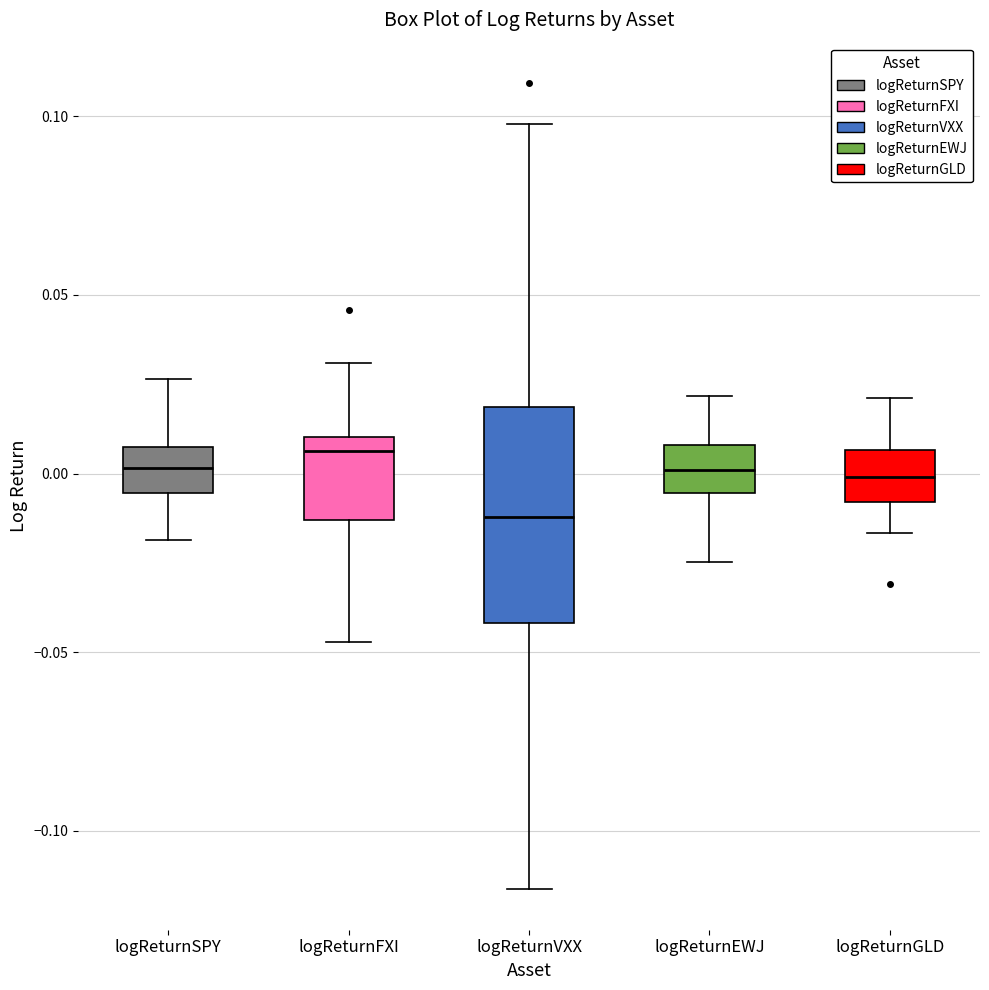

Where does the lower whisker of the box for logReturnVXX end on the y-axis? The values are not printed on the chart, so give them approximately, as read against the axis.

-0.115